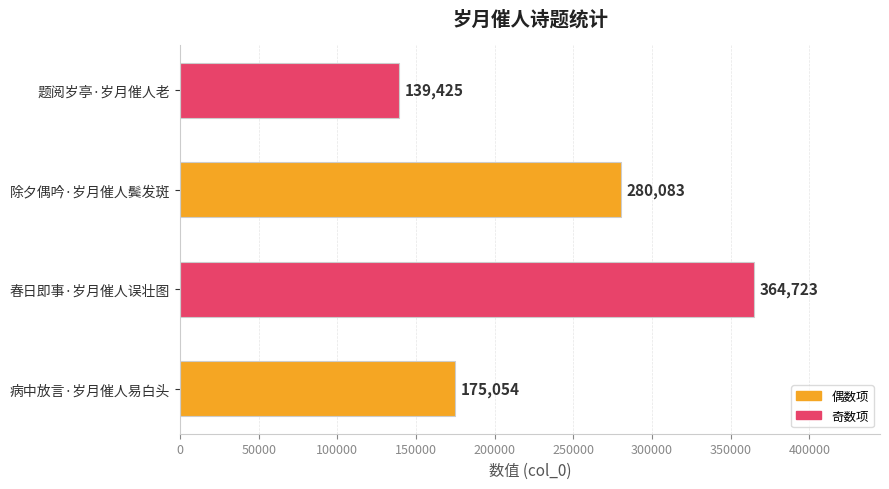

The chart shows a value of 252106 at 病中放言·岁月催人易白头. True or false?

False